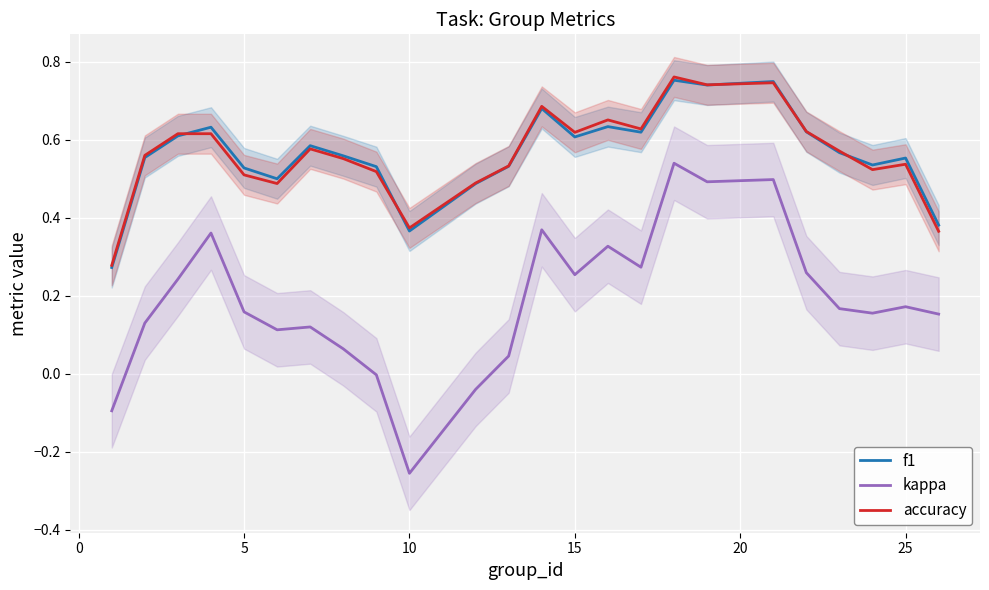

Which series has the largest range (max minus min)?

kappa